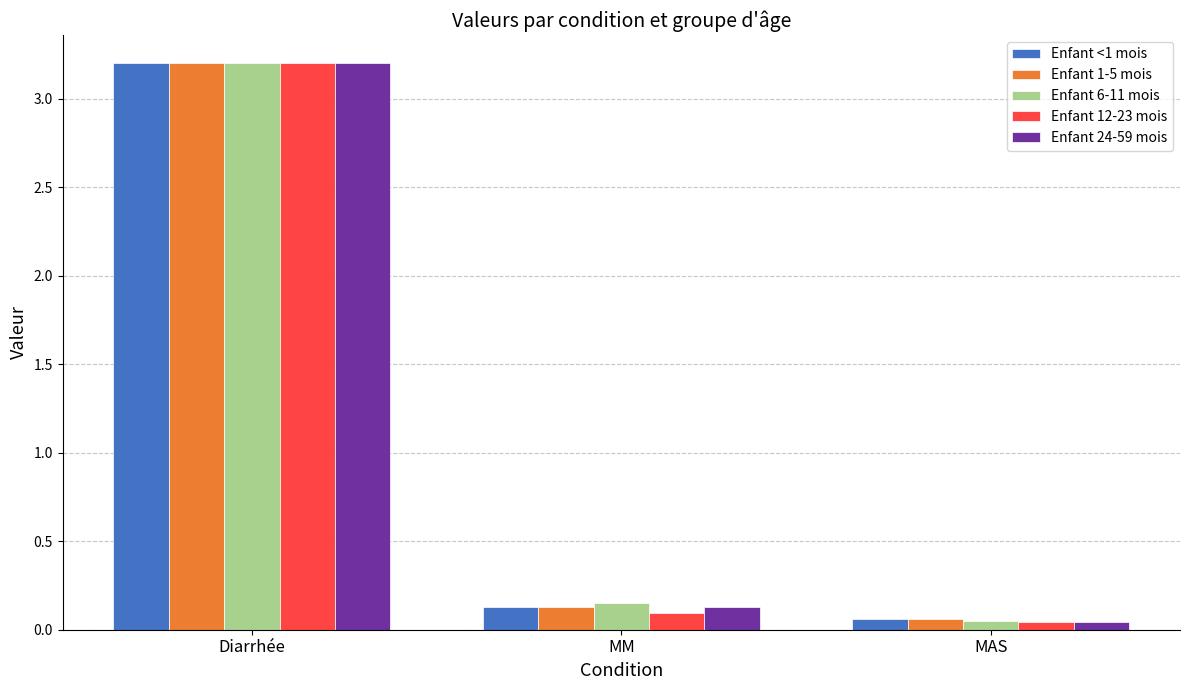

Which category has the highest value in the Enfant 24-59 mois series?

Diarrhée